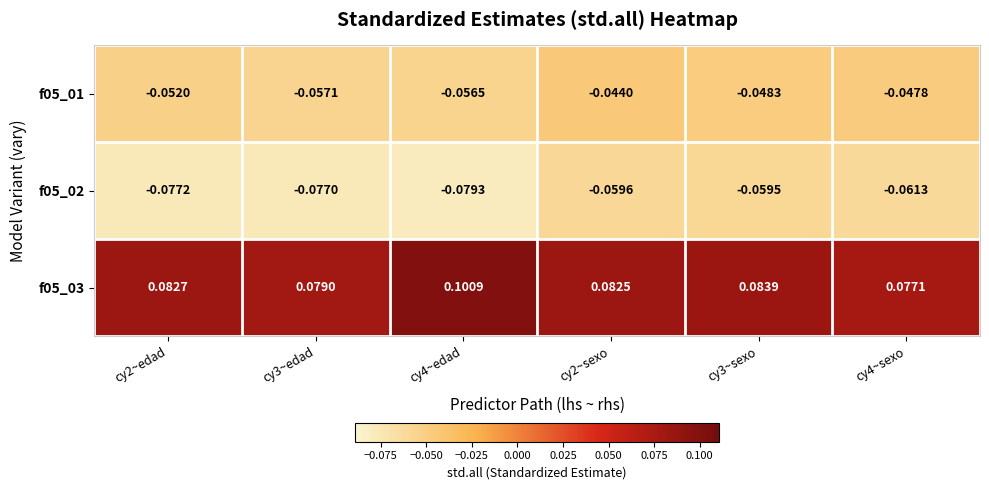

Is the value of f05_02 at cy2~edad greater than the value of f05_03 at cy4~sexo?

No